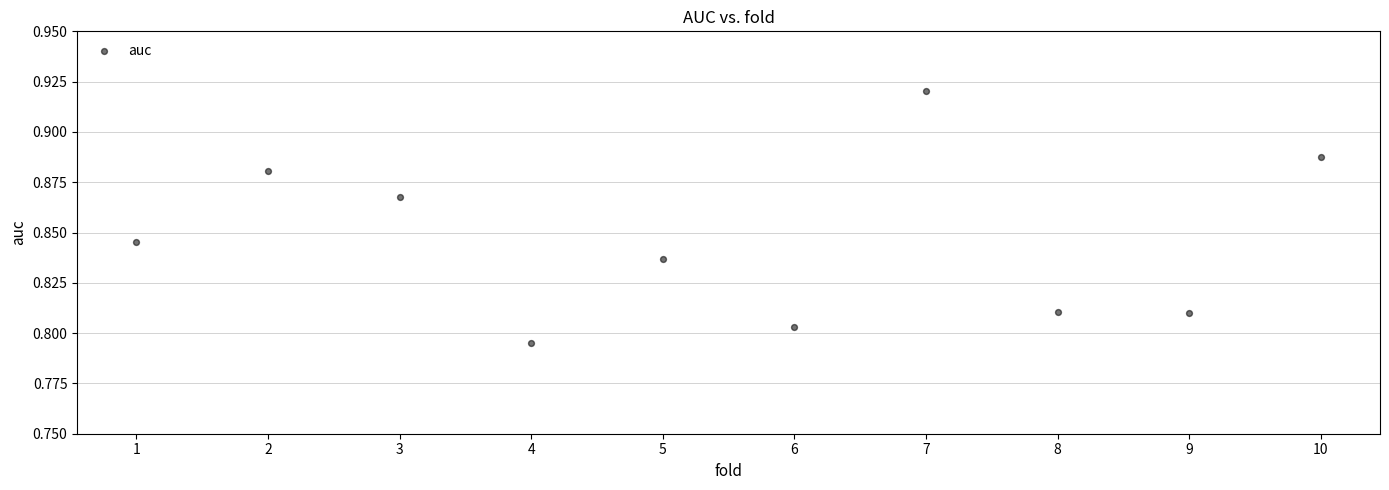

What is the range of X values (max minus min)?

9.0